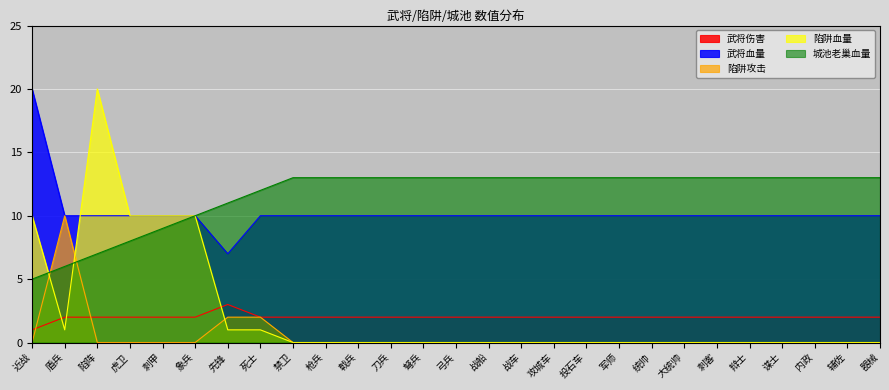

Where is 武将血量 nearest to the value 13?

盾兵